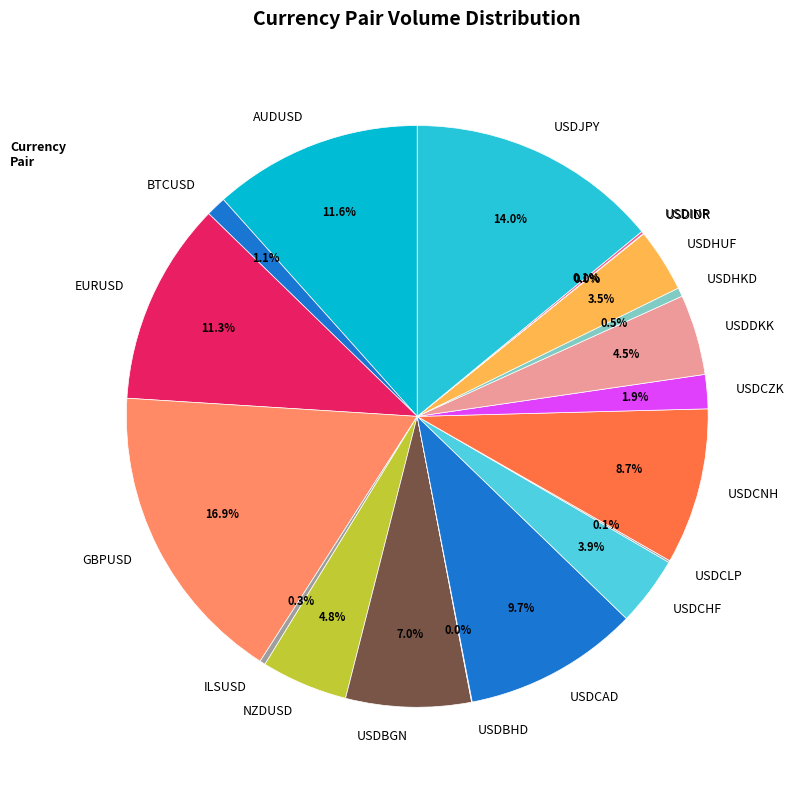

Approximately how many times larger is the value at AUDUSD compared to USDCAD?

1.2